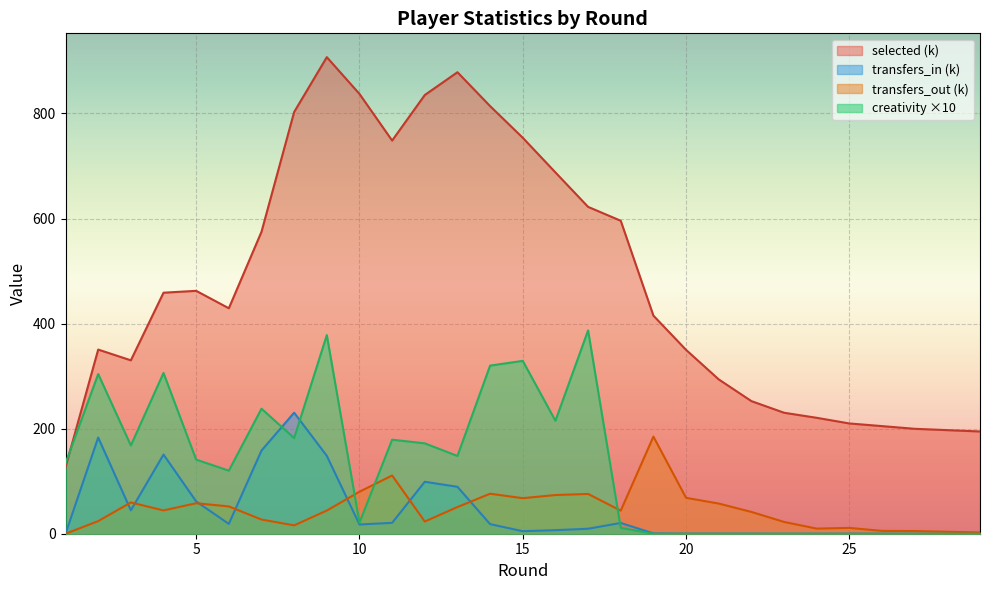

True or false: selected (k) and transfers_out (k) cross at least once.

False